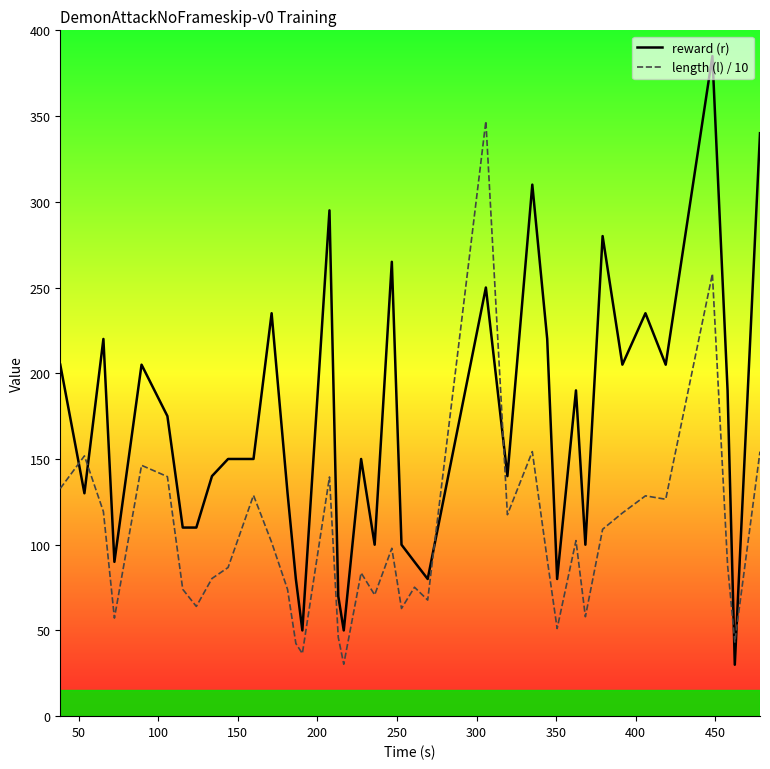

How many times do reward (r) and length (l) / 10 cross each other?

6